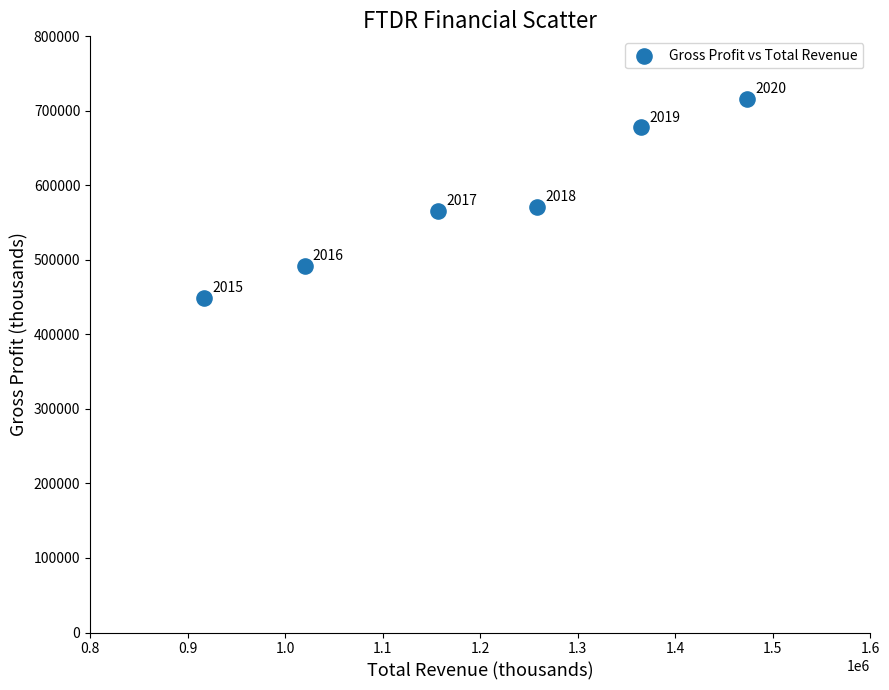

What is the average X value?

1198500